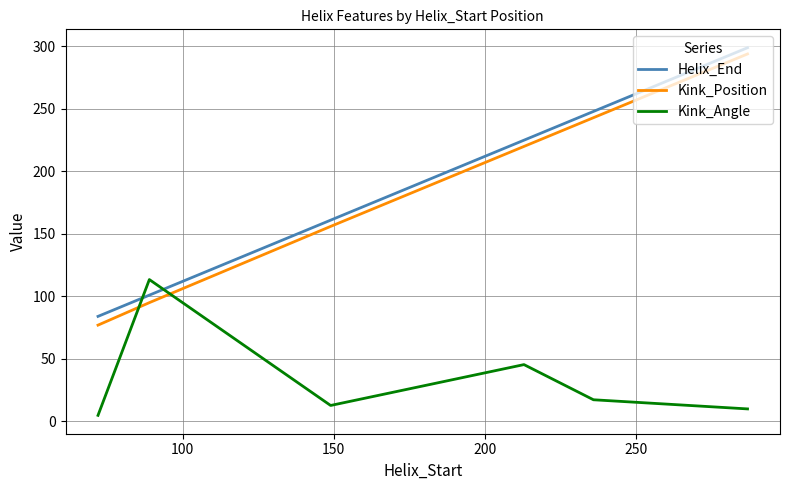

True or false: Kink_Angle has more than 2 interior local peaks.

False